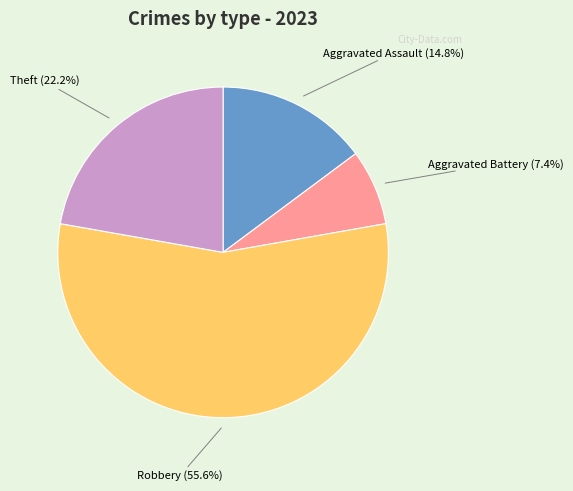

Does Robbery represent more than half of the total?

Yes